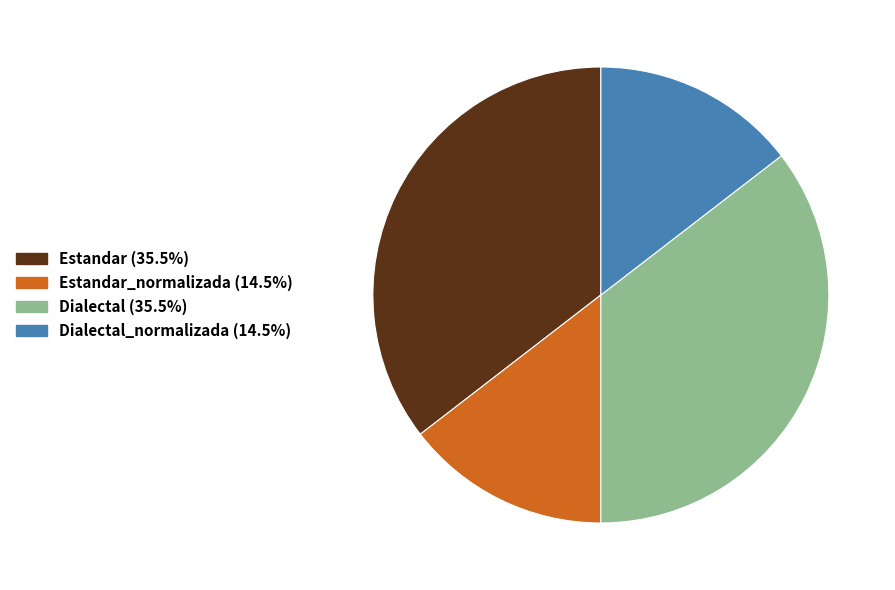

Is there a majority slice in this chart?

No